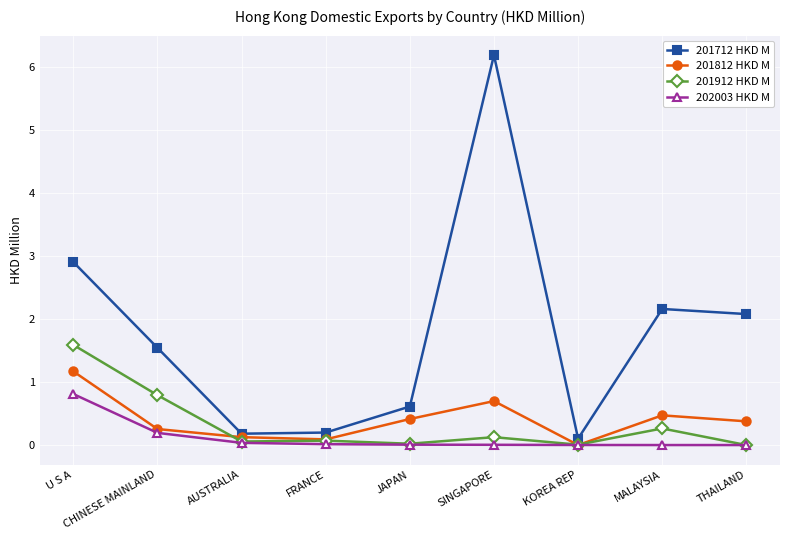

What is the difference between the highest and lowest values at MALAYSIA?

2.2